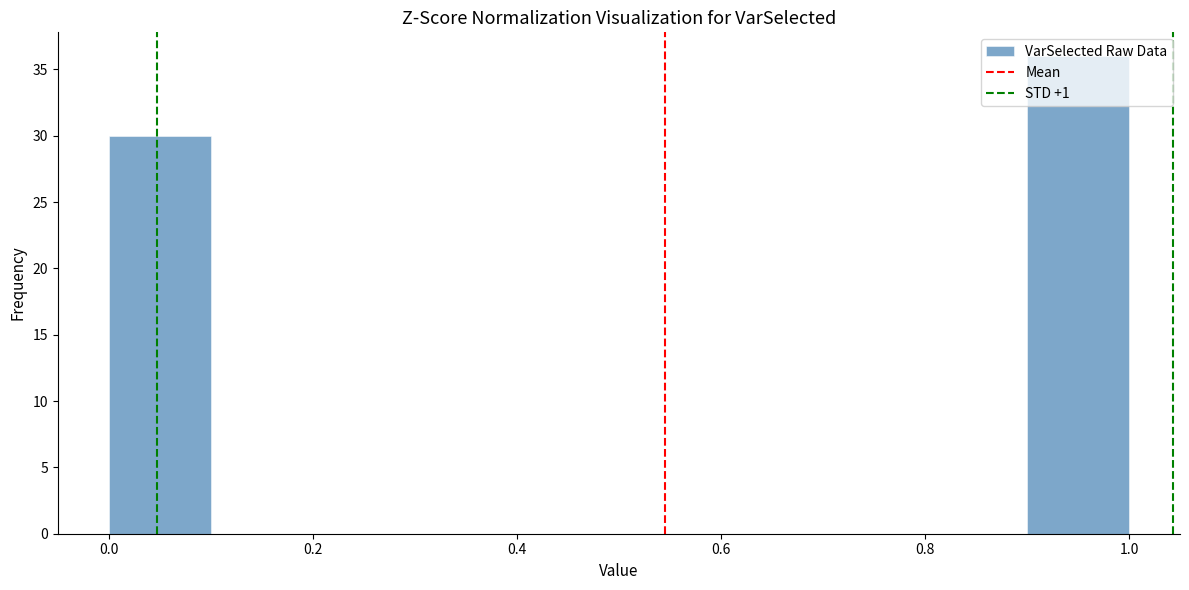

How tall is the bar that spans 0.0 to 0.1 on the x-axis? The values are not printed on the chart, so give them approximately, as read against the axis.

30